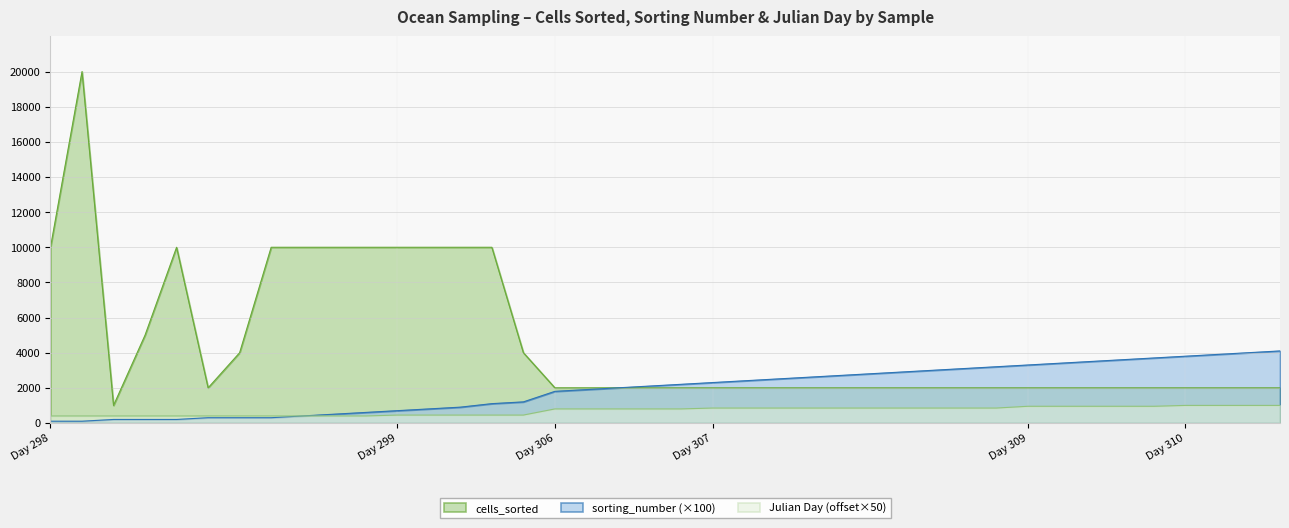

True or false: Julian Day (offset×50) and cells_sorted cross at least once.

False